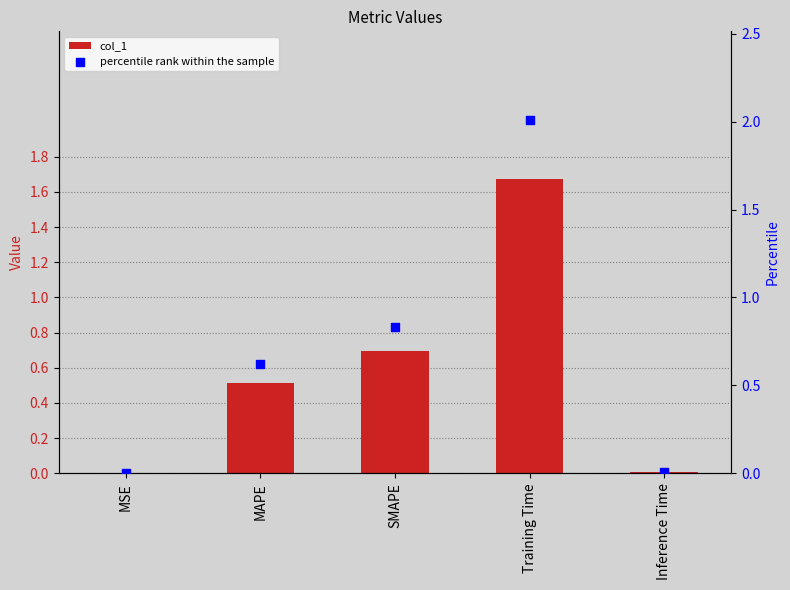

At how many categories does at least one series exceed 0?

5